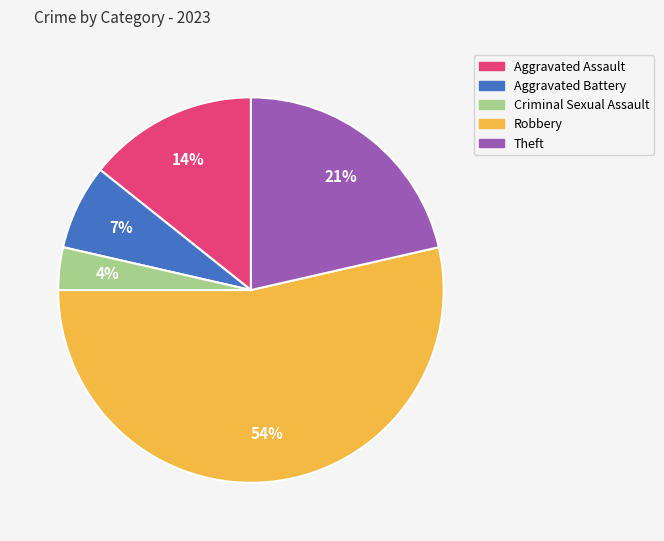

To the nearest percent, what portion does Aggravated Assault represent?

14%